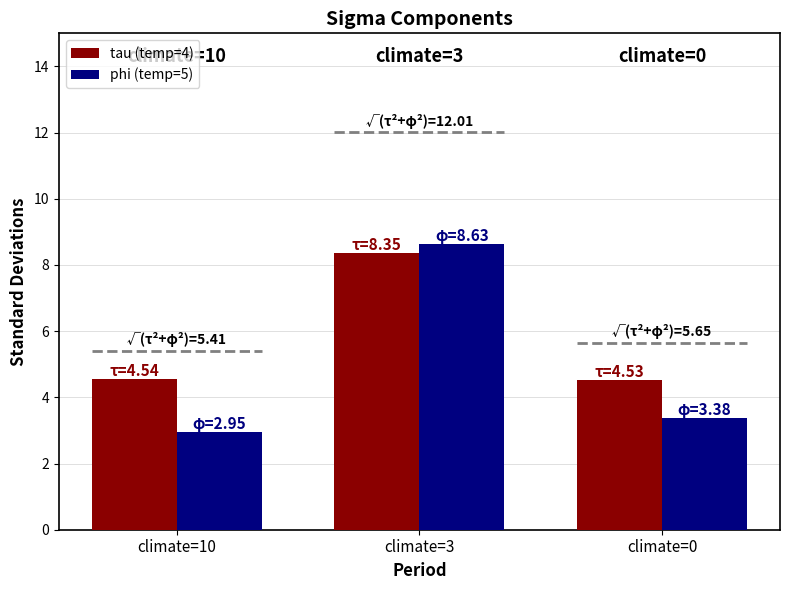

Which category has the highest value in the phi (temp=5) series?

climate=3